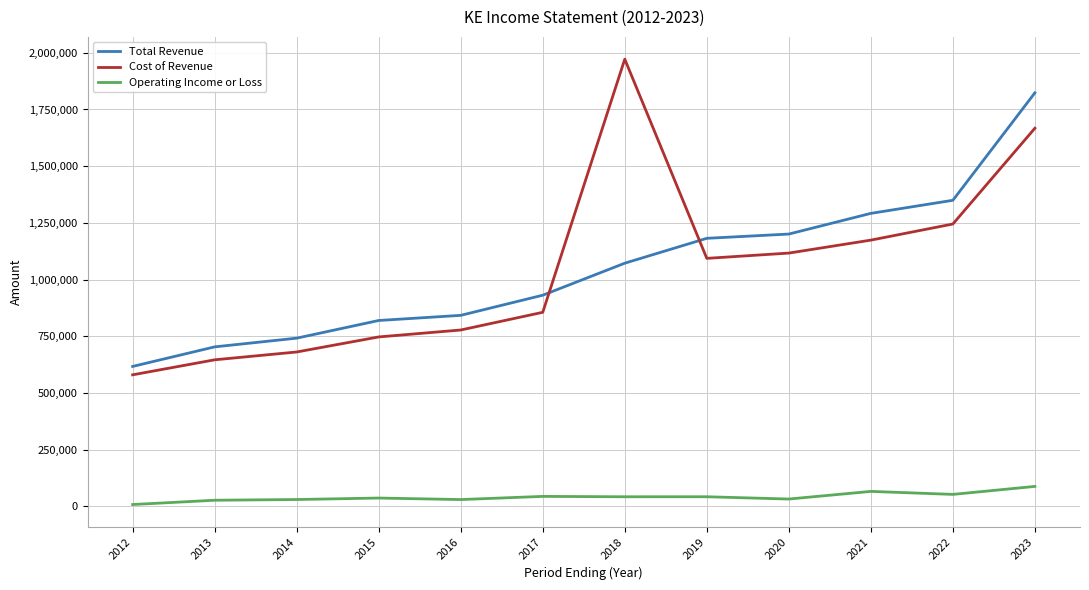

True or false: Operating Income or Loss and Total Revenue cross at least once.

False